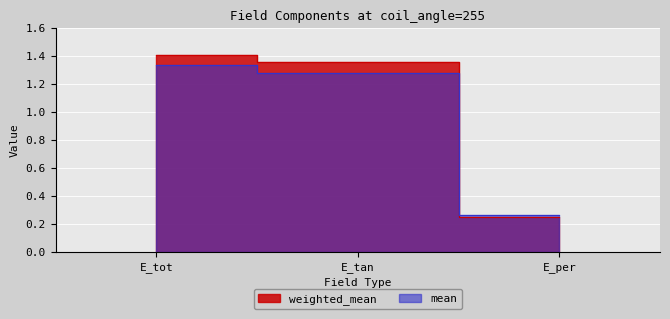

What are all the series names shown in the legend?

weighted_mean, mean